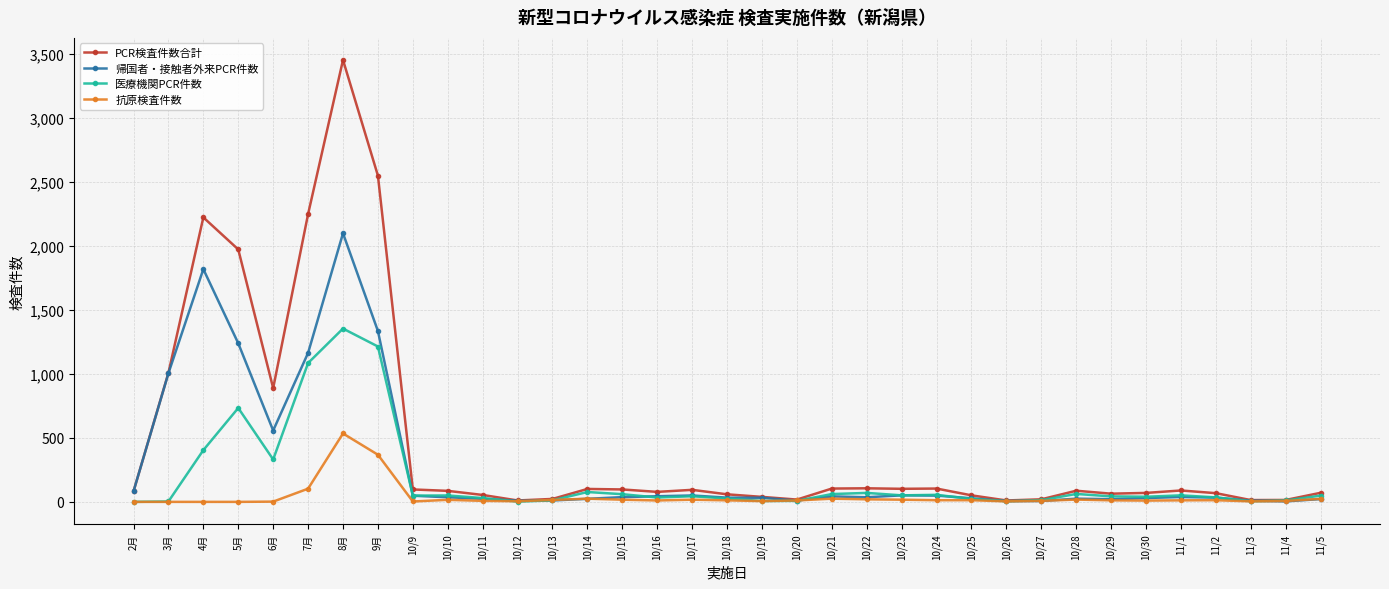

At which label is 医療機関PCR件数 closest to 676?

5月